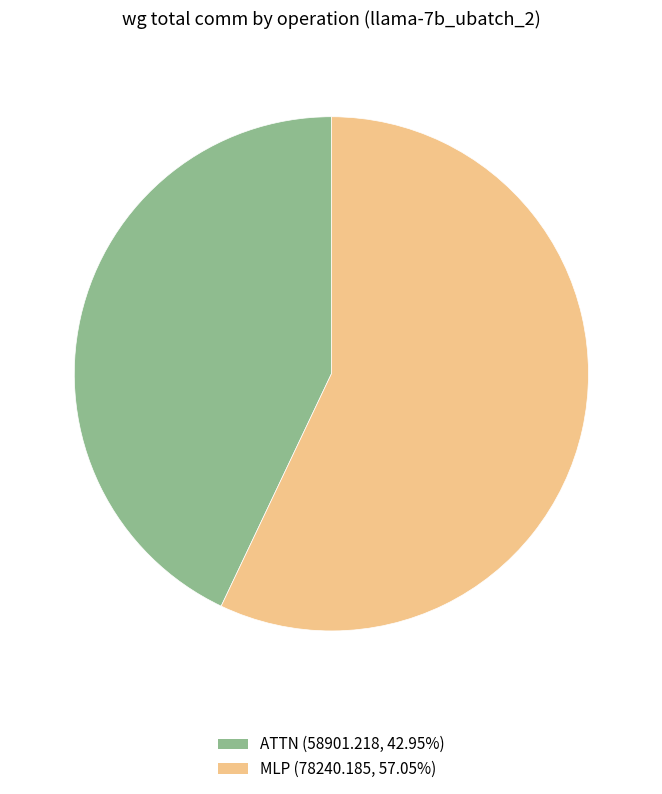

Does any single category account for the majority?

Yes